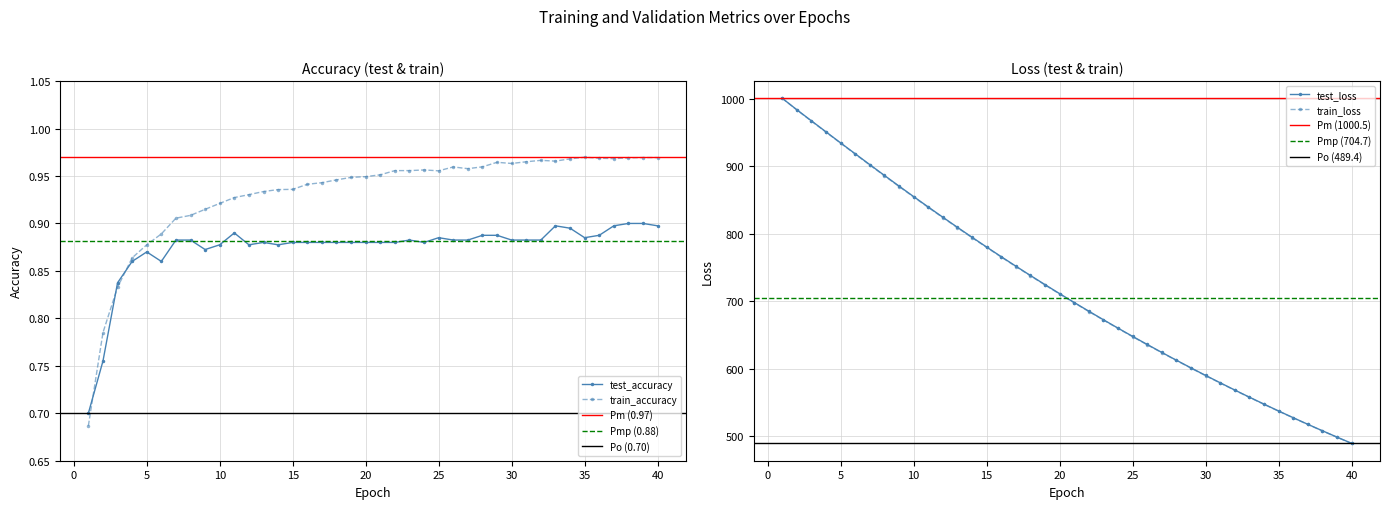

What is the value of the train_accuracy point at the 38th from the left?

1.0